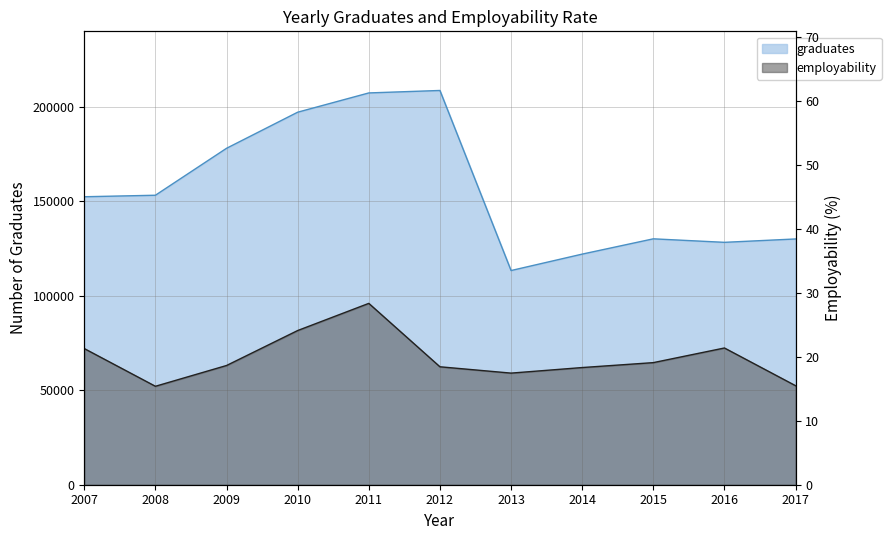

True or false: graduates and employability cross at least once.

False